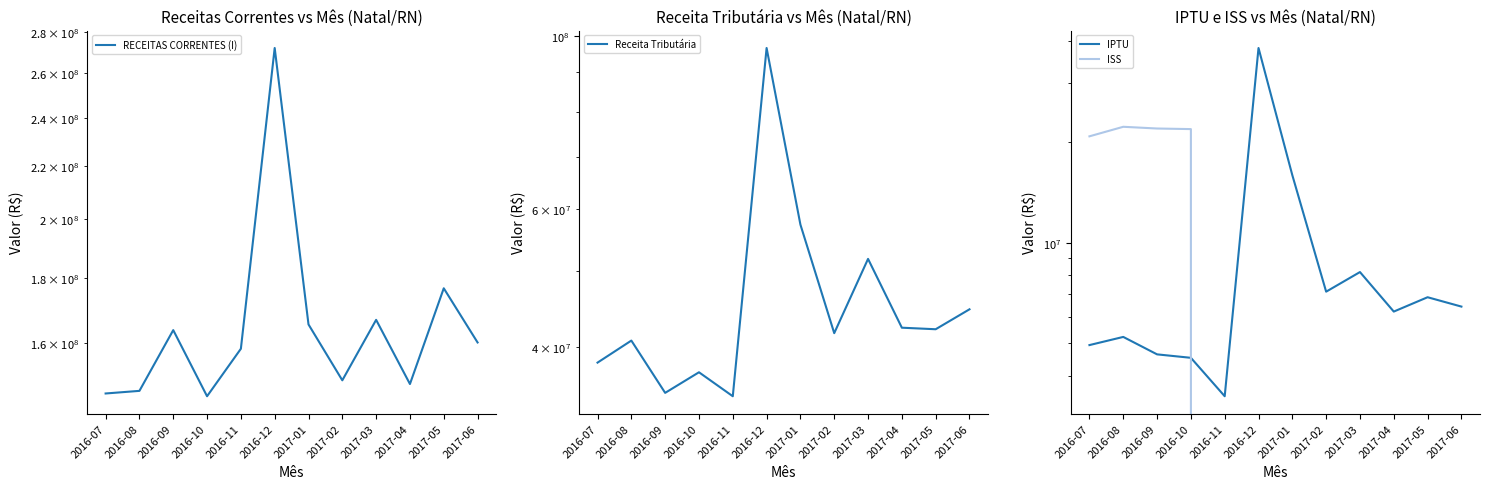

Which has a higher value, 2017-03 or 2017-01?

2017-03